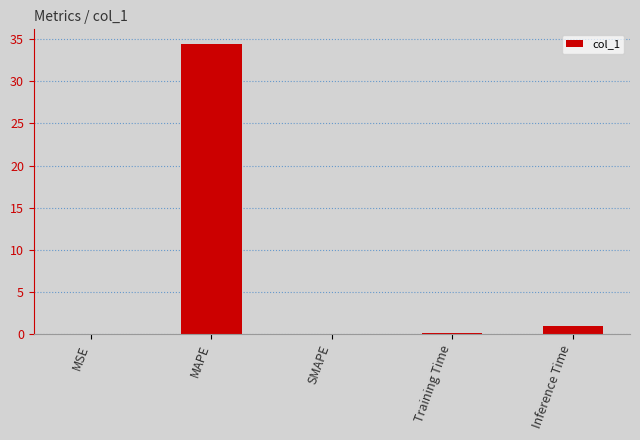

What is the maximum value shown in the chart?

34.5